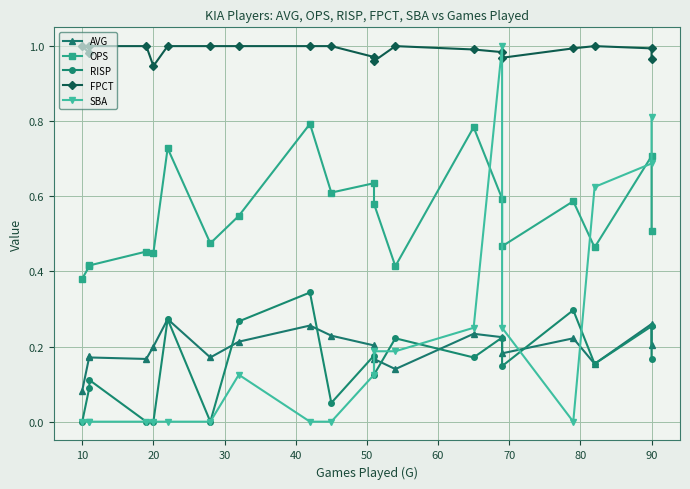

How many data points in RISP are above 0?

16